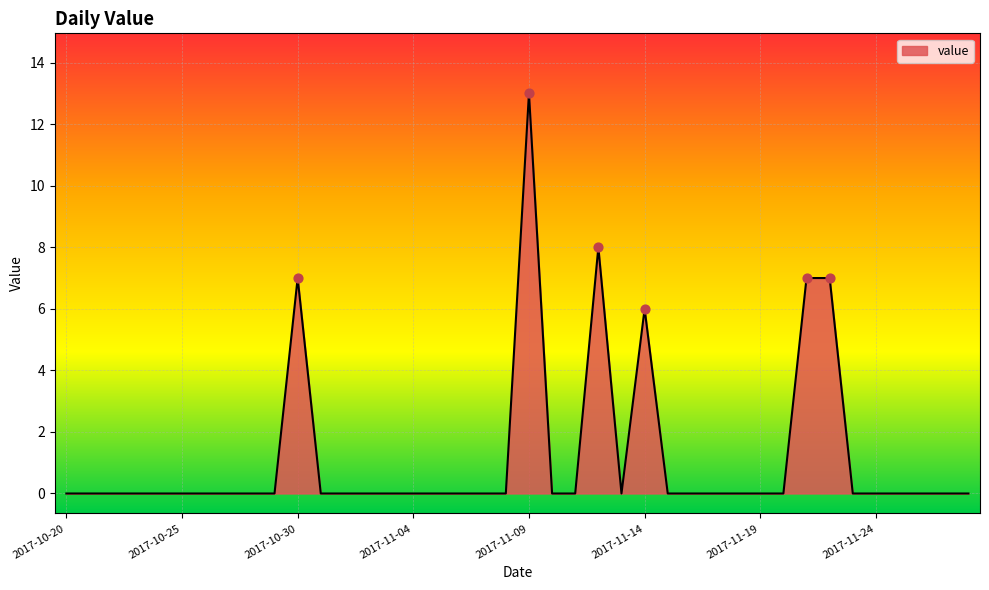

What is the maximum value shown in the chart?

13